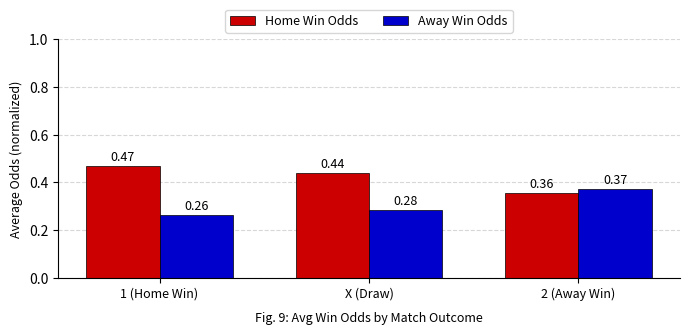

Rank the series at 2 (Away Win) from lowest to highest value.

Home Win Odds, Away Win Odds